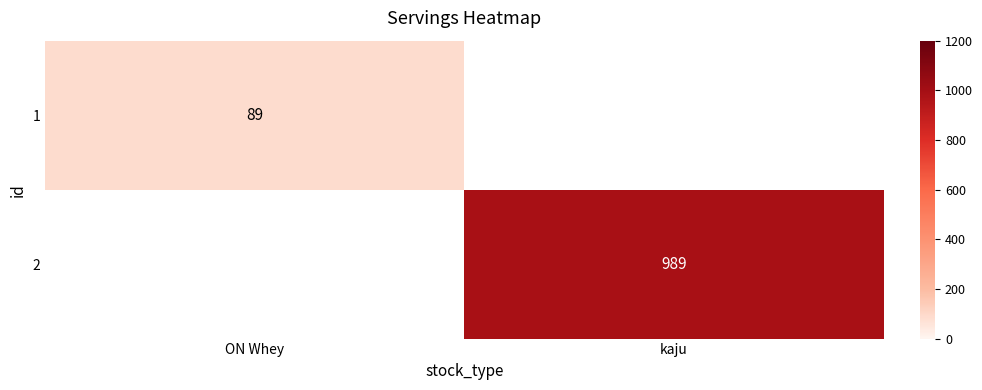

The 1 series shows 34 at ON Whey. True or false?

False